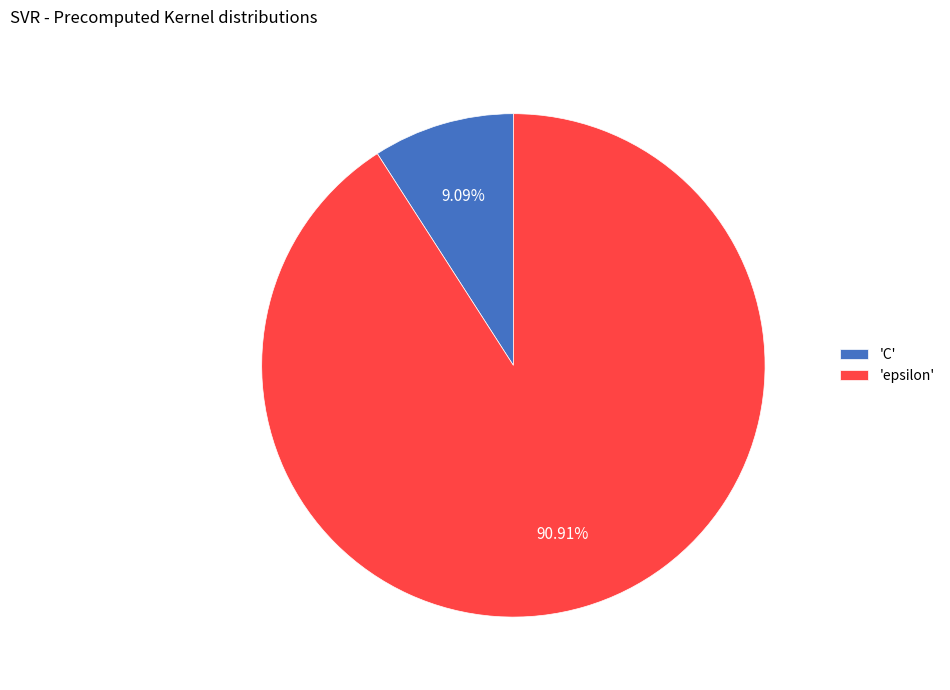

Rank the categories by value from highest to lowest.

'epsilon', 'C'